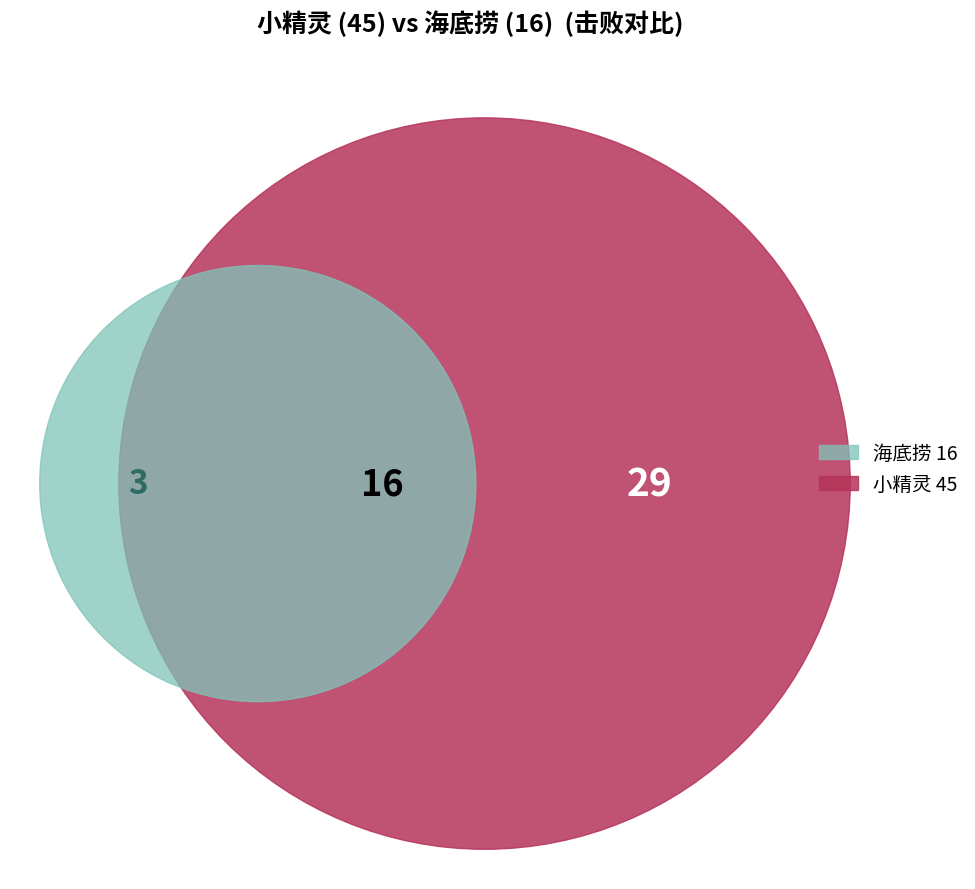

Is 海底捞 16 the majority of the pie?

No